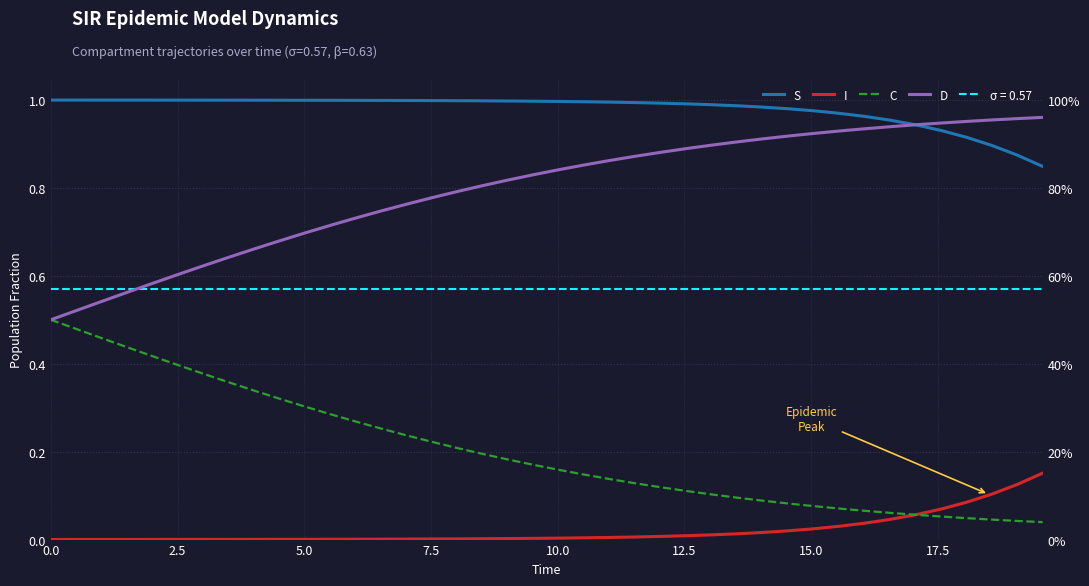

True or false: S has more than 0 interior local peaks.

False